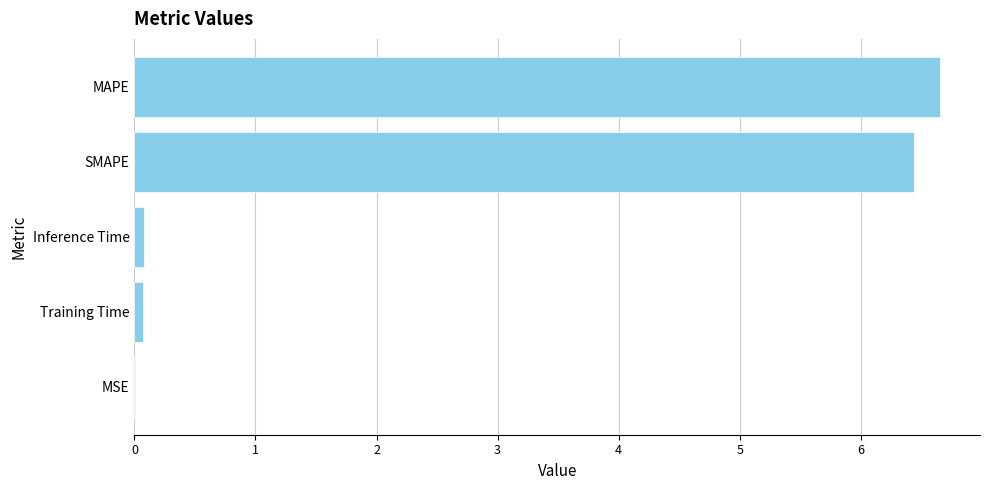

What is the maximum value shown in the chart?

6.7